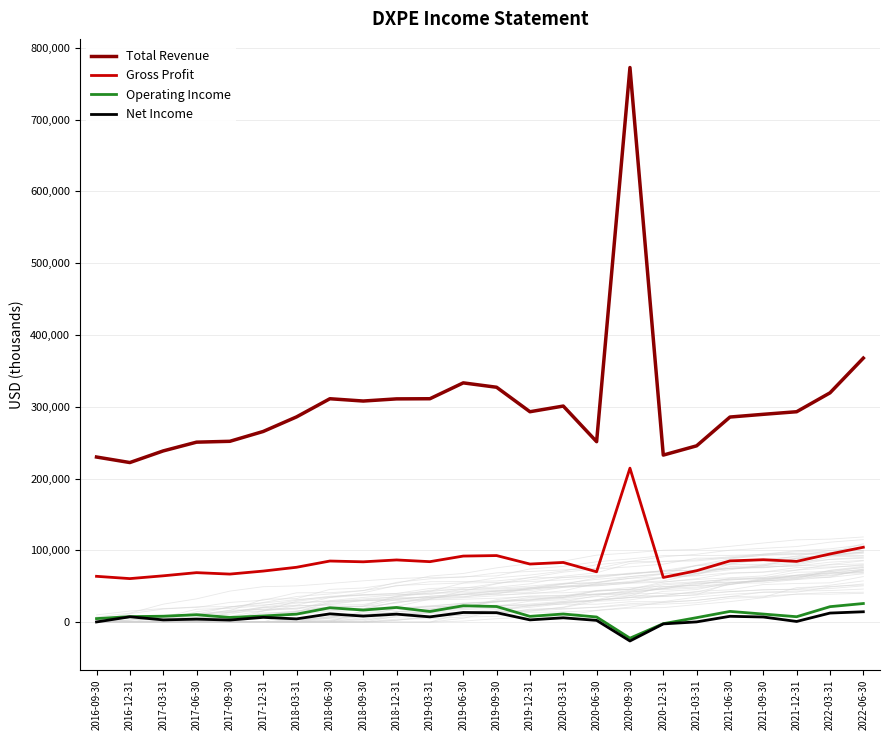

What is the sum of the Operating Income values at 2019-03-31 and 2021-09-30?

26000